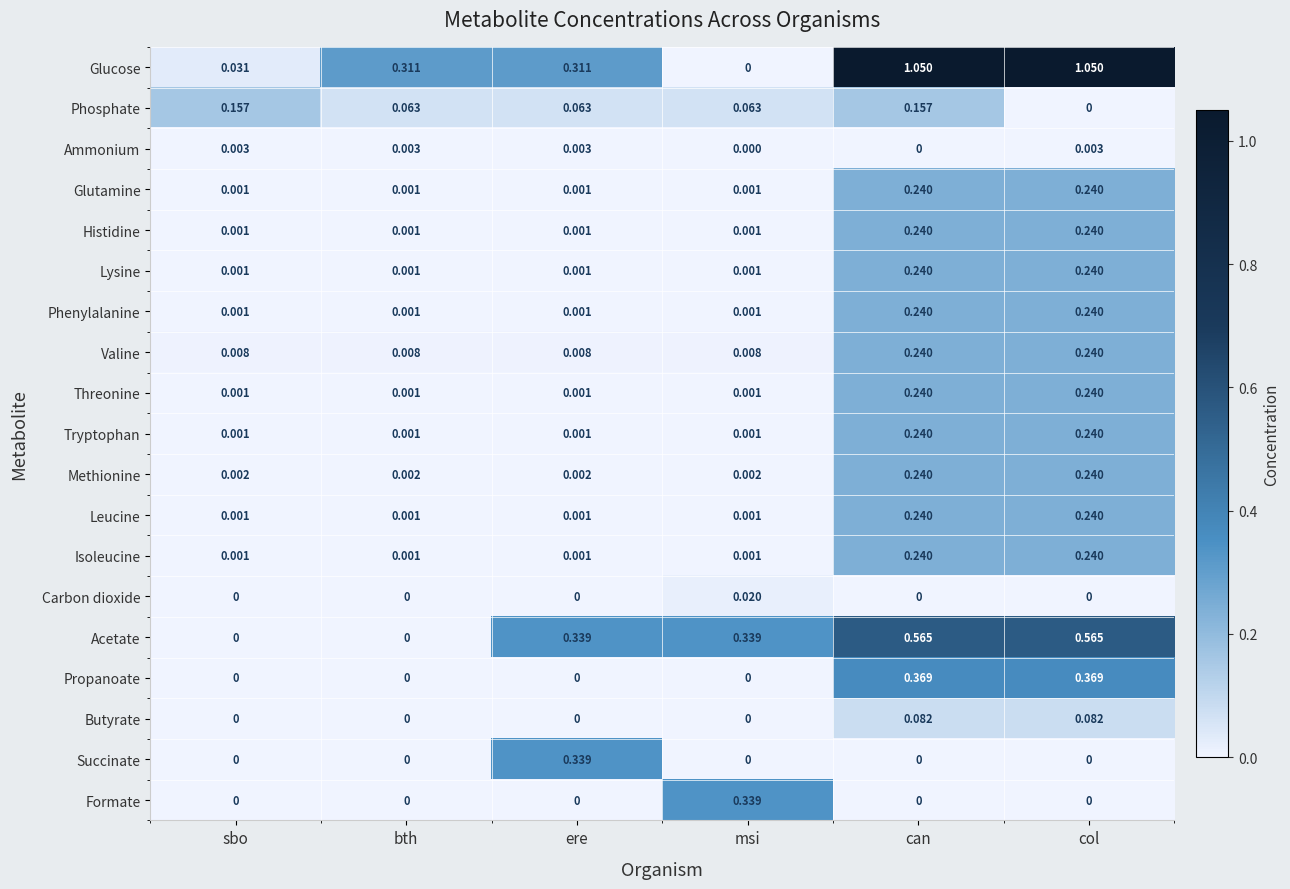

Between sbo and can, which series saw the biggest shift?

Glucose